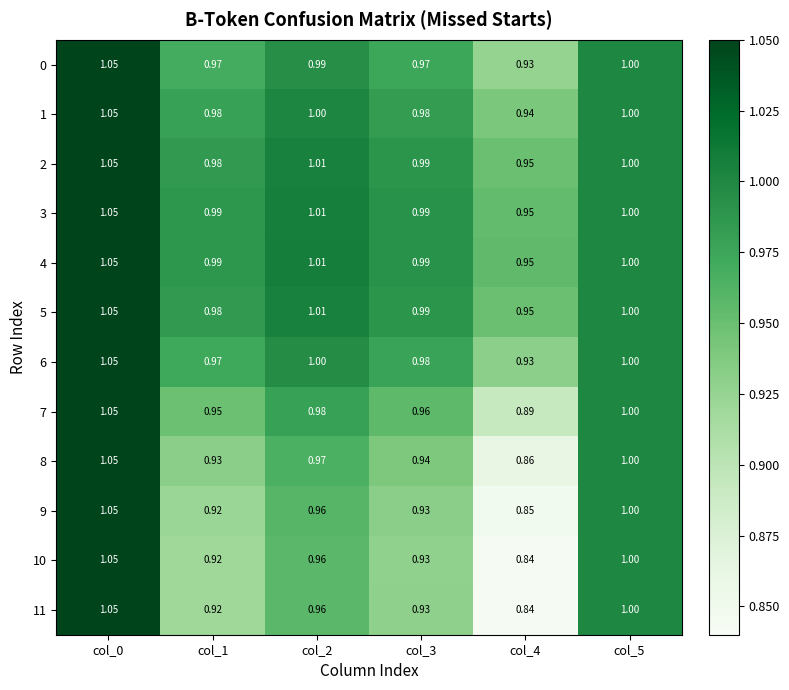

Is the value of 8 at col_0 greater than the value of 7 at col_4?

Yes